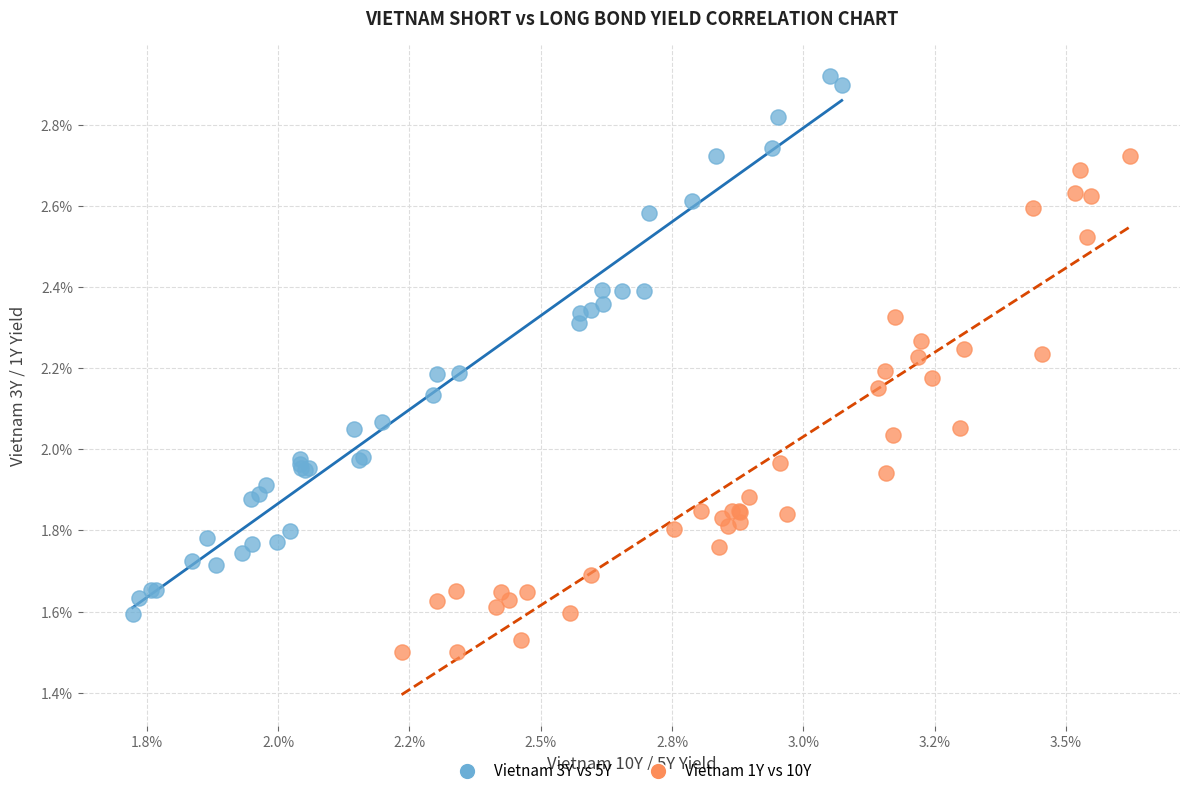

Which series has the widest spread of Y values?

Vietnam 3Y vs 5Y